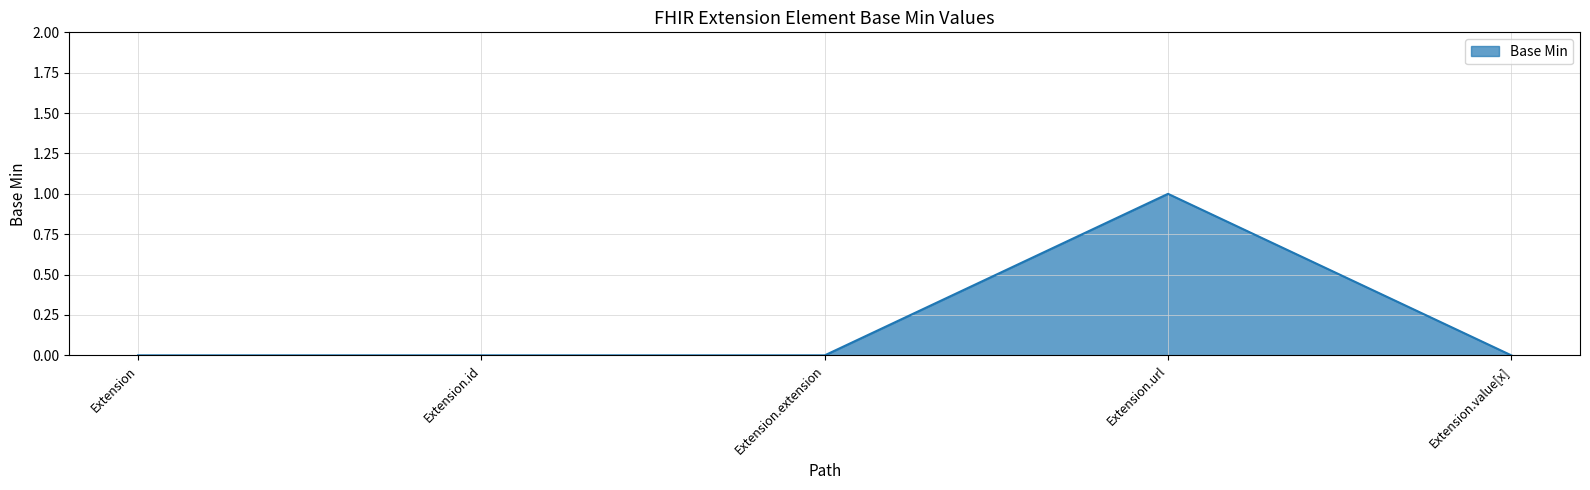

Count the number of data series in this chart.

1